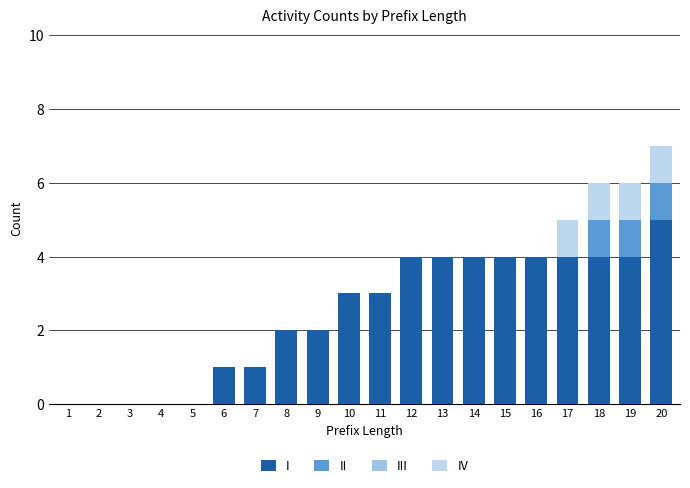

The IV series shows -1 at 6. True or false?

False